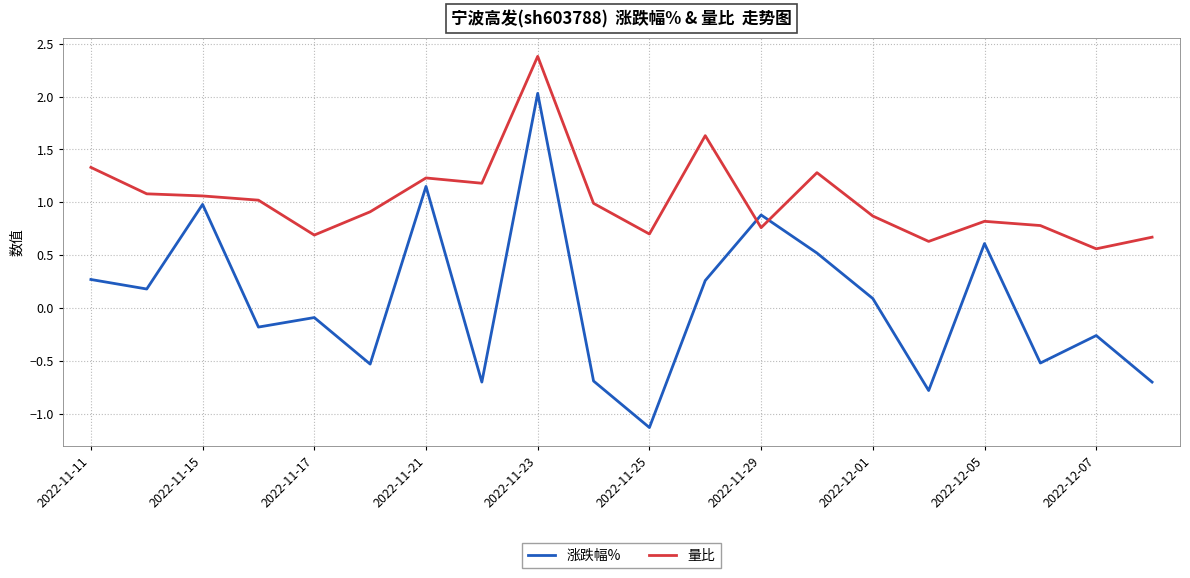

True or false: 量比 and 涨跌幅% intersect in this chart.

True